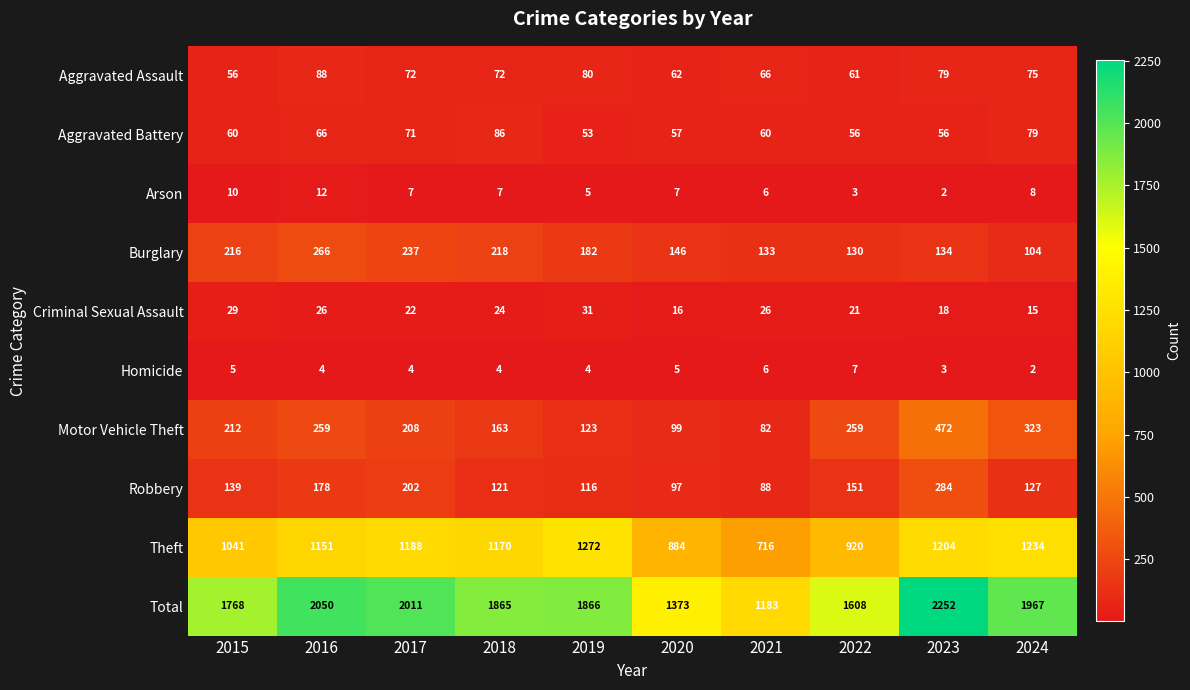

What is the average value of the Arson series?

7